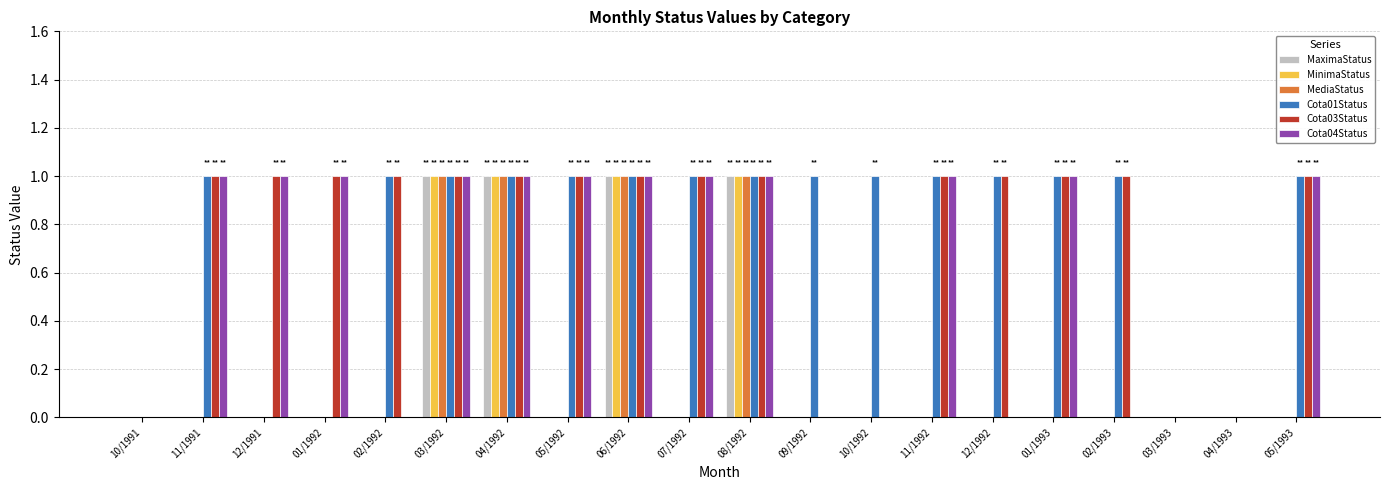

Count the number of categories in the chart.

20